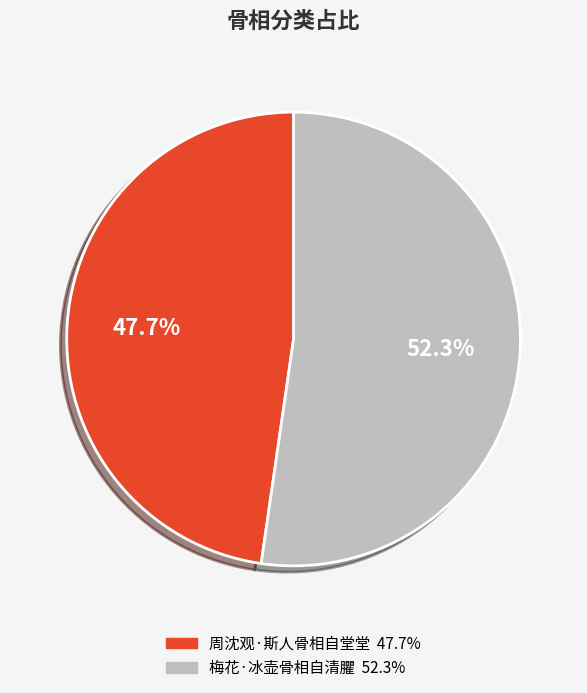

Which has a higher value, 周沈观·斯人骨相自堂堂 or 梅花·冰壶骨相自清臞?

梅花·冰壶骨相自清臞